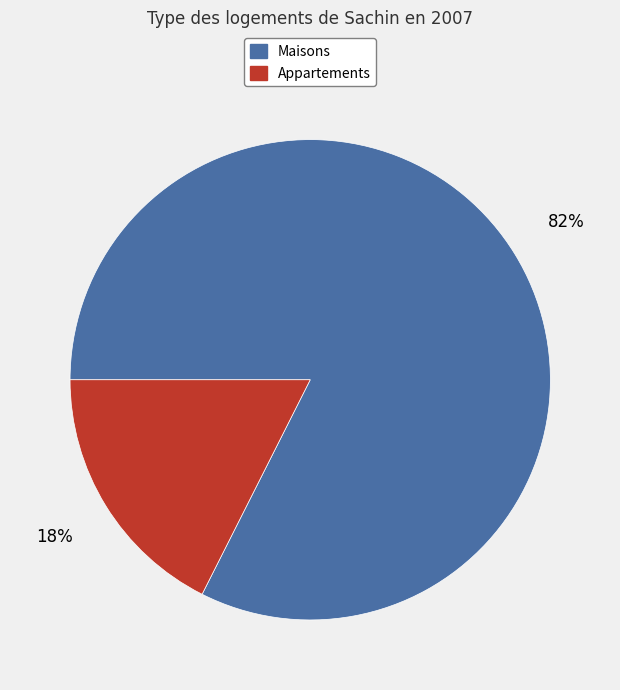

Is there a majority slice in this chart?

Yes